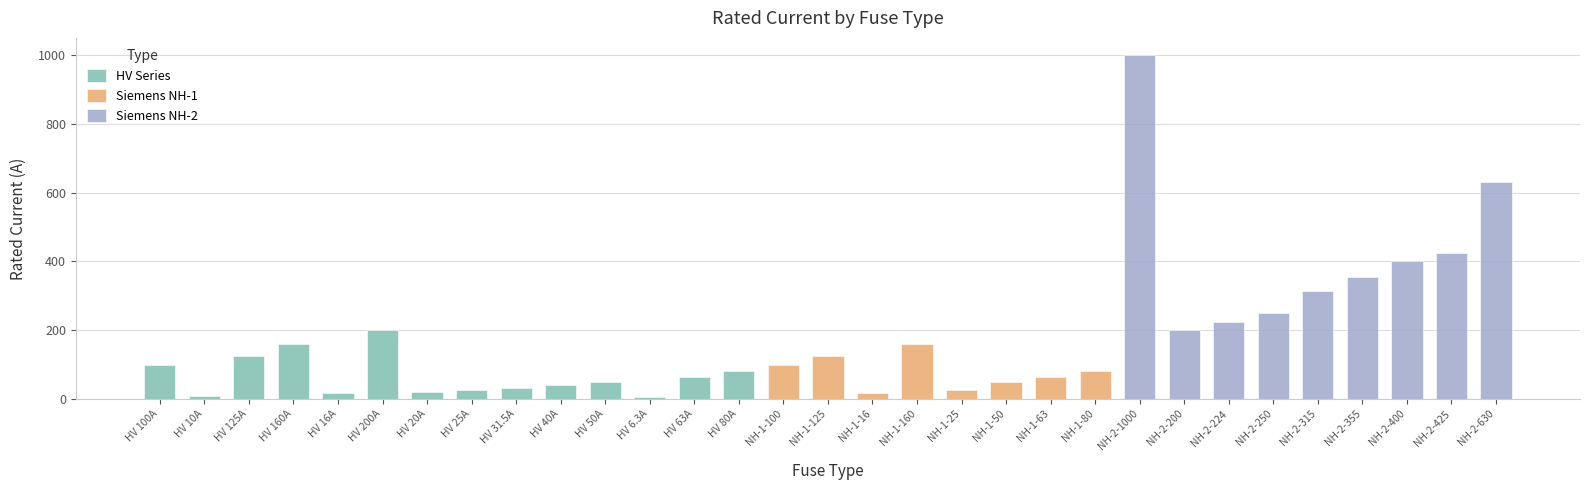

Which label corresponds to the largest value in the chart?

NH-2-1000